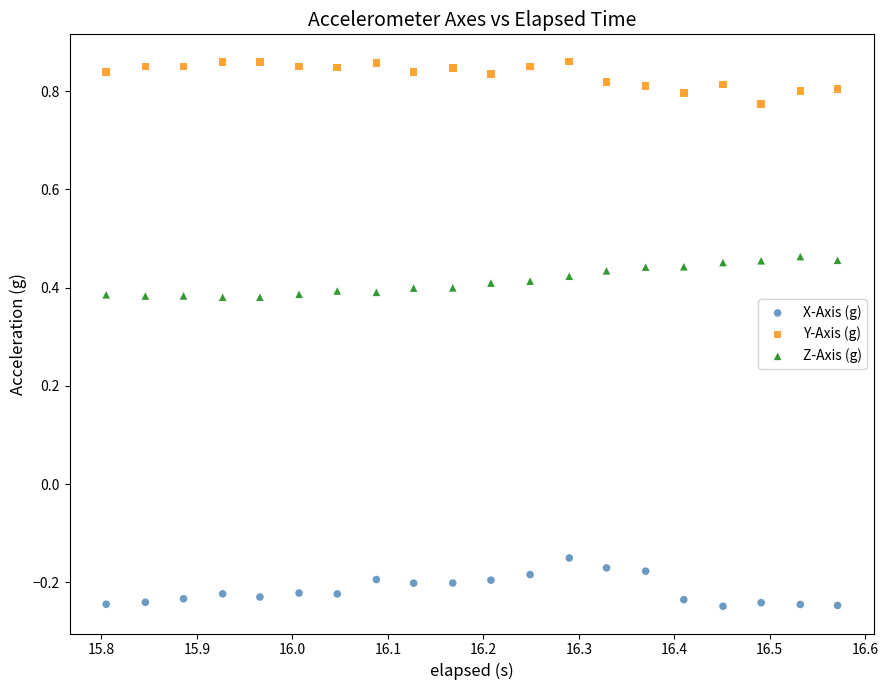

Which series reaches the maximum Y coordinate?

Y-Axis (g)